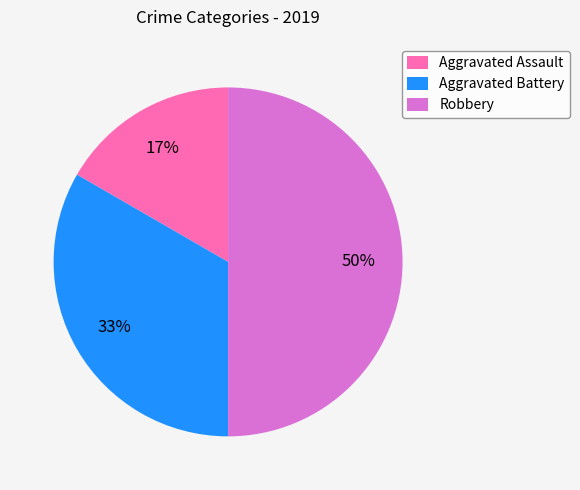

Combined, do Aggravated Assault and Robbery account for over 50%?

Yes